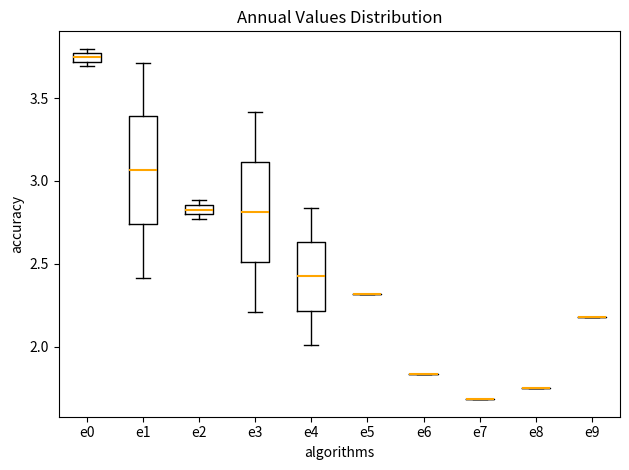

Where does the upper whisker of the box for e3 end on the y-axis? The values are not printed on the chart, so give them approximately, as read against the axis.

3.40